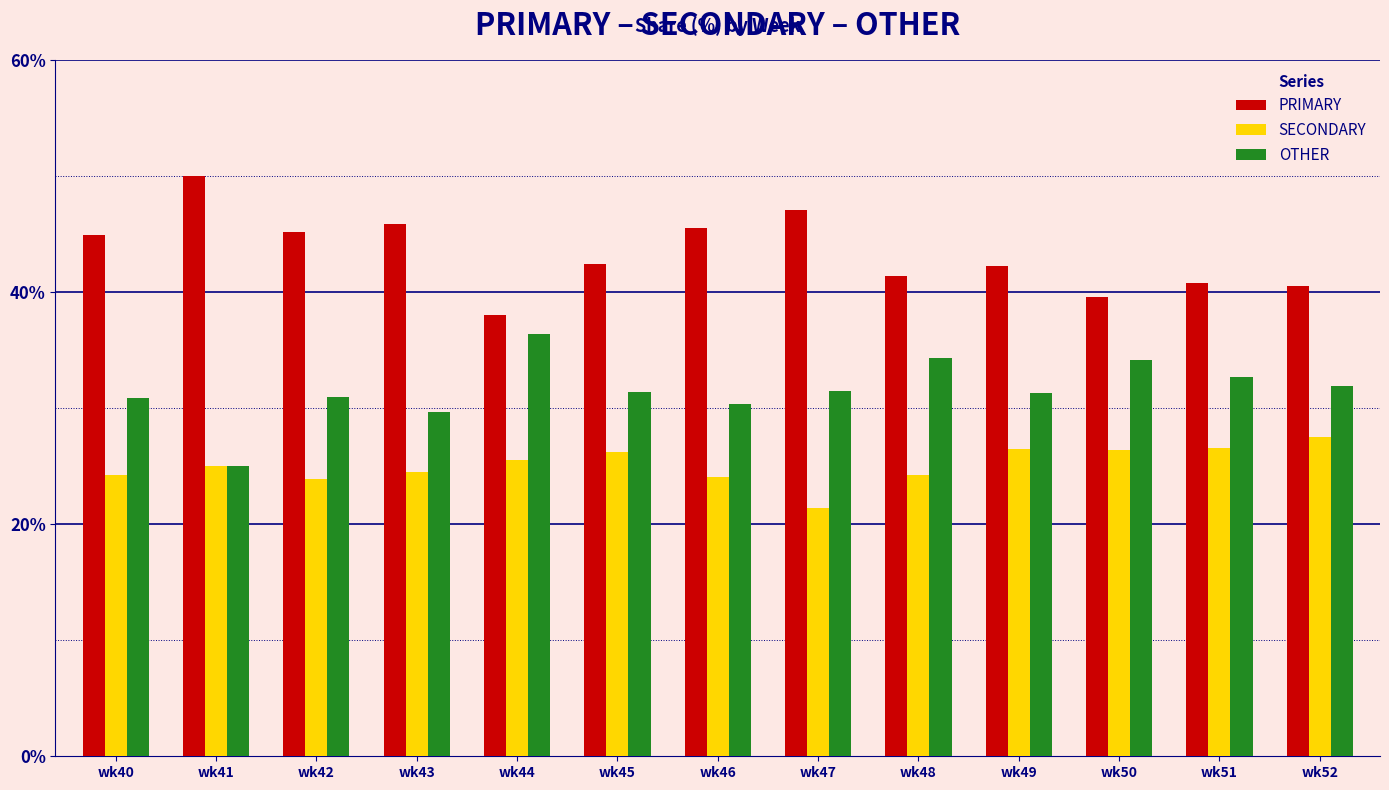

What are all the series names shown in the legend?

PRIMARY, SECONDARY, OTHER